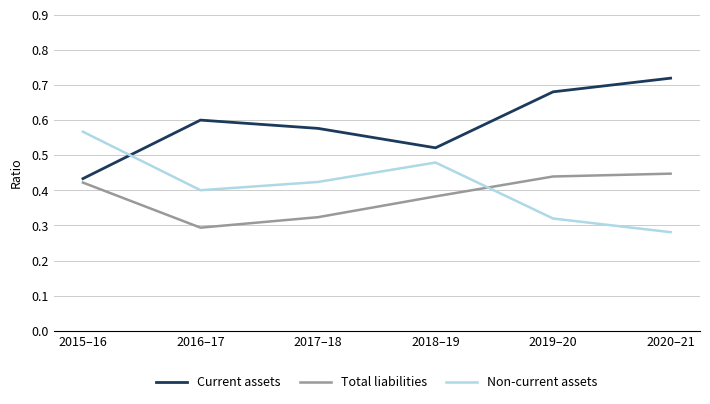

At which label is Non-current assets closest to 0?

2020–21